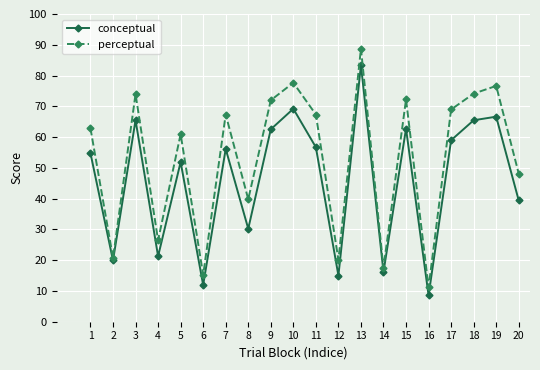

What is the difference between the conceptual values at 2 and 15?

42.8